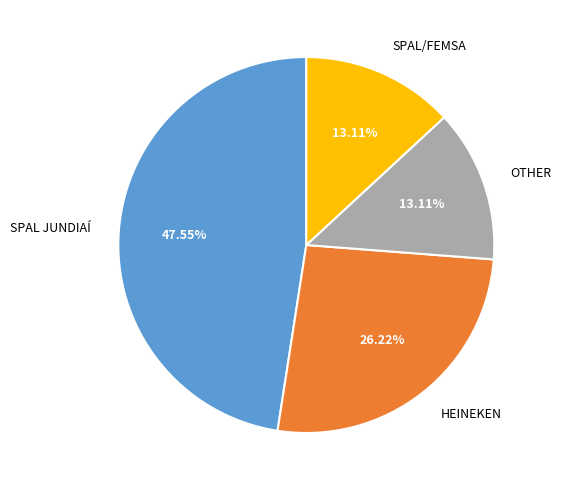

Combined, do SPAL JUNDIAÍ and HEINEKEN account for over 50%?

Yes